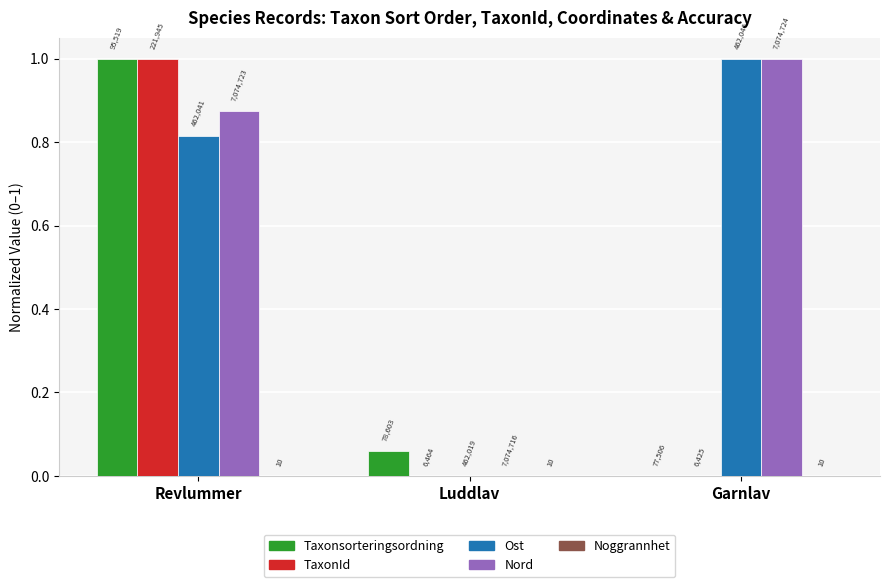

Are the bars horizontal?

No